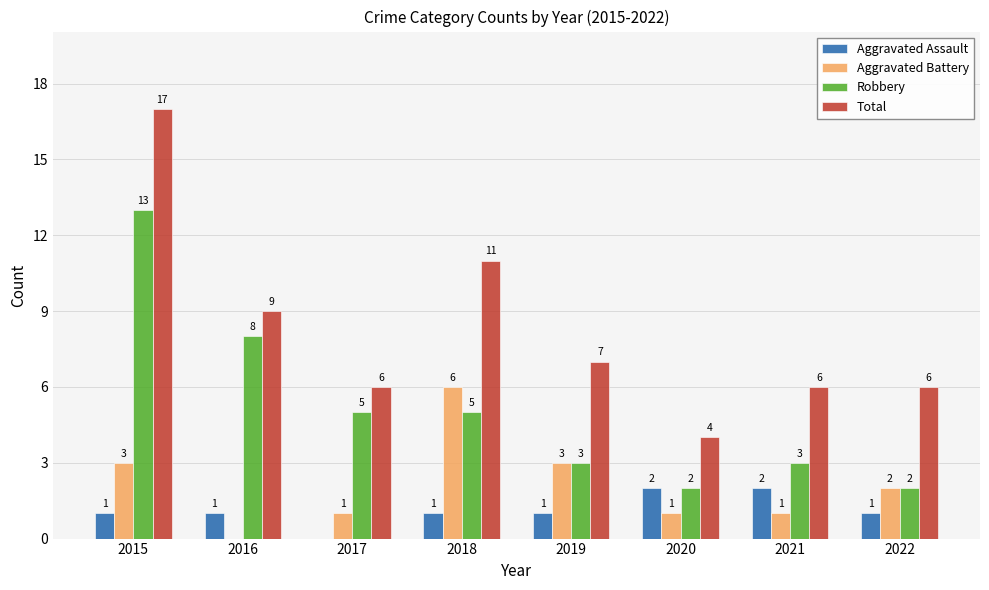

Is it true that Total equals 17 at 2015?

True